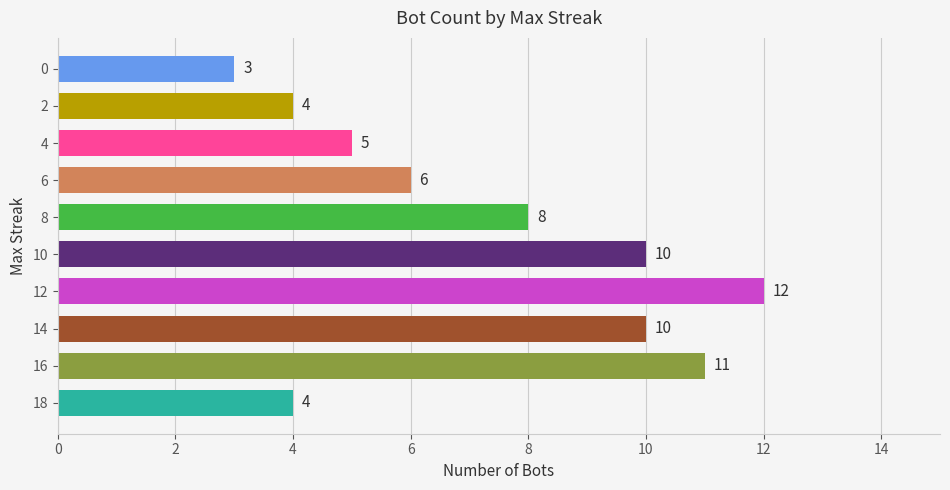

Approximately how many times larger is the value at 12 compared to 2?

3.0